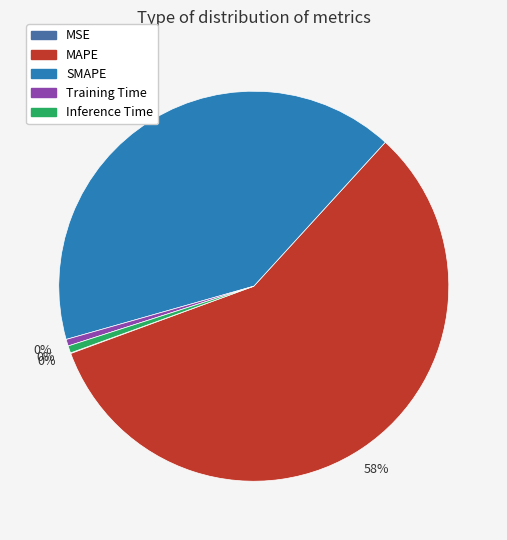

What percentage is the SMAPE slice, to the nearest percent?

41%